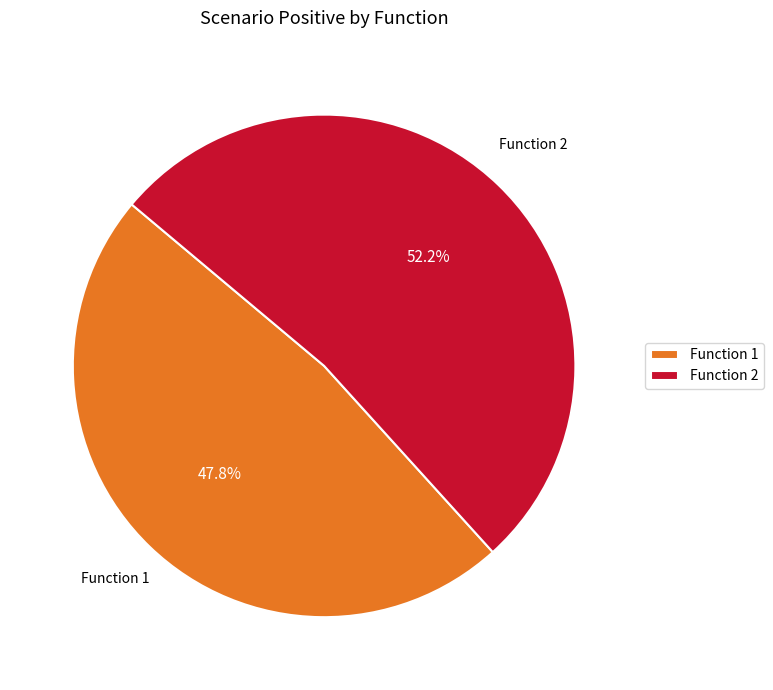

Count the number of slices in the pie.

2